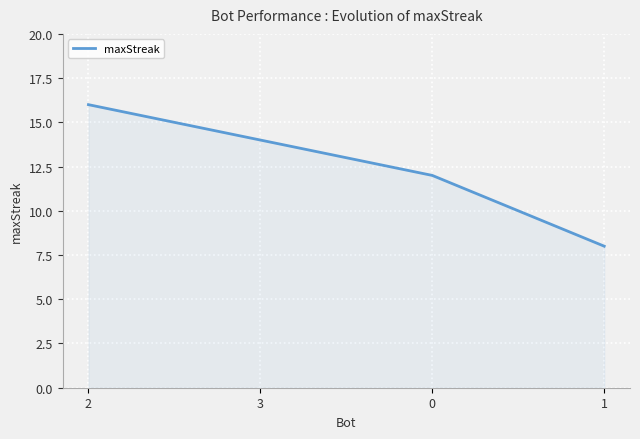

Rank the categories by value from highest to lowest.

2, 3, 0, 1